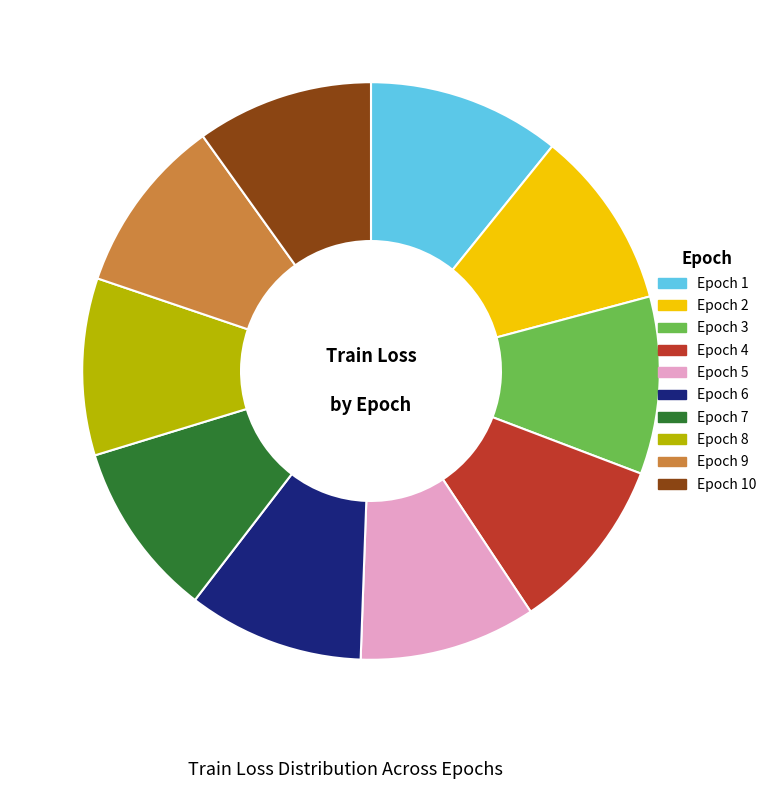

Combined, do Epoch 3 and Epoch 9 account for over 50%?

No